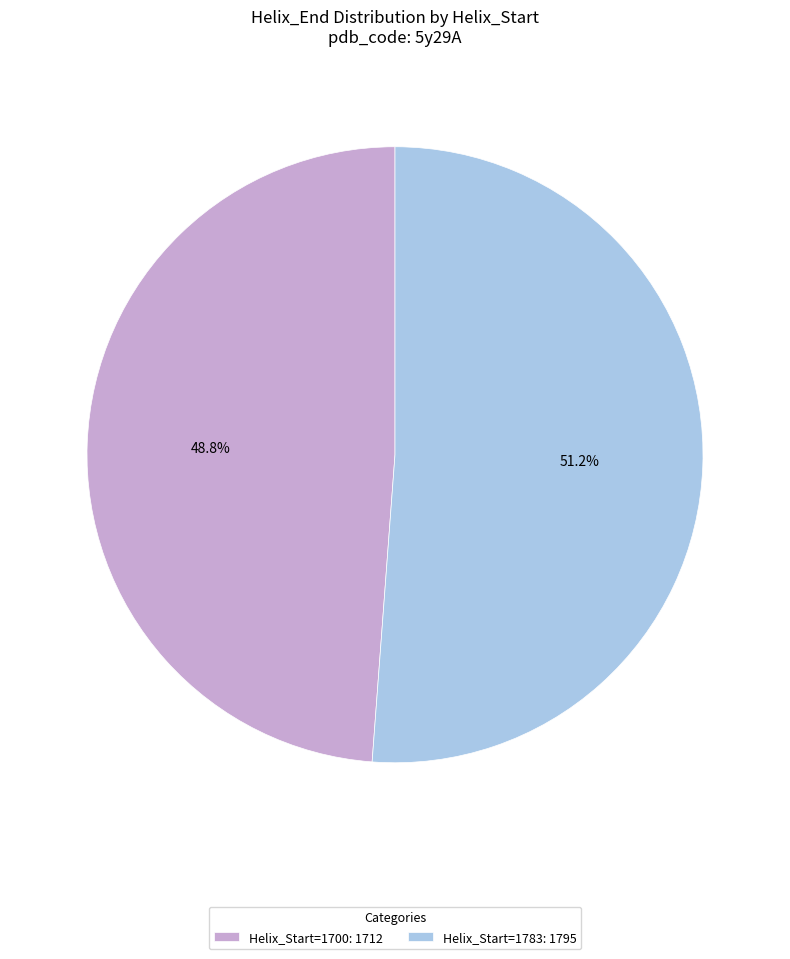

Approximately how many times larger is the value at Helix_Start=1783: 1795 compared to Helix_Start=1700: 1712?

1.0